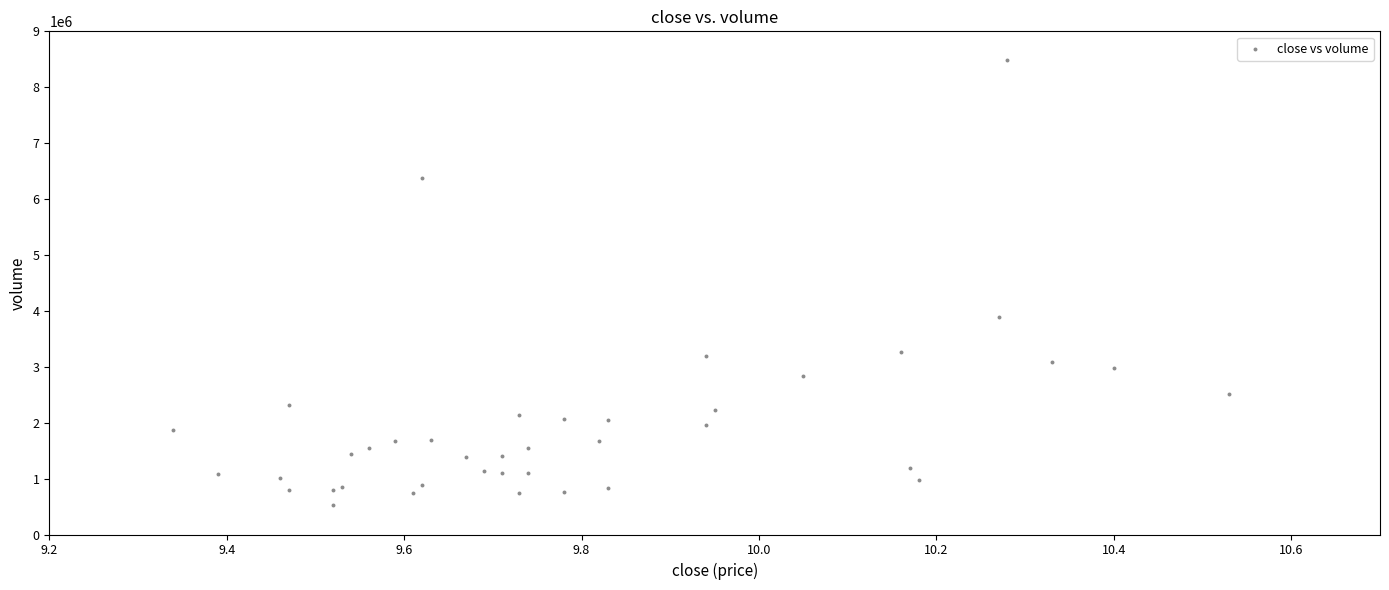

What Y value in the scatter plot is closest to 4508520?

3882467